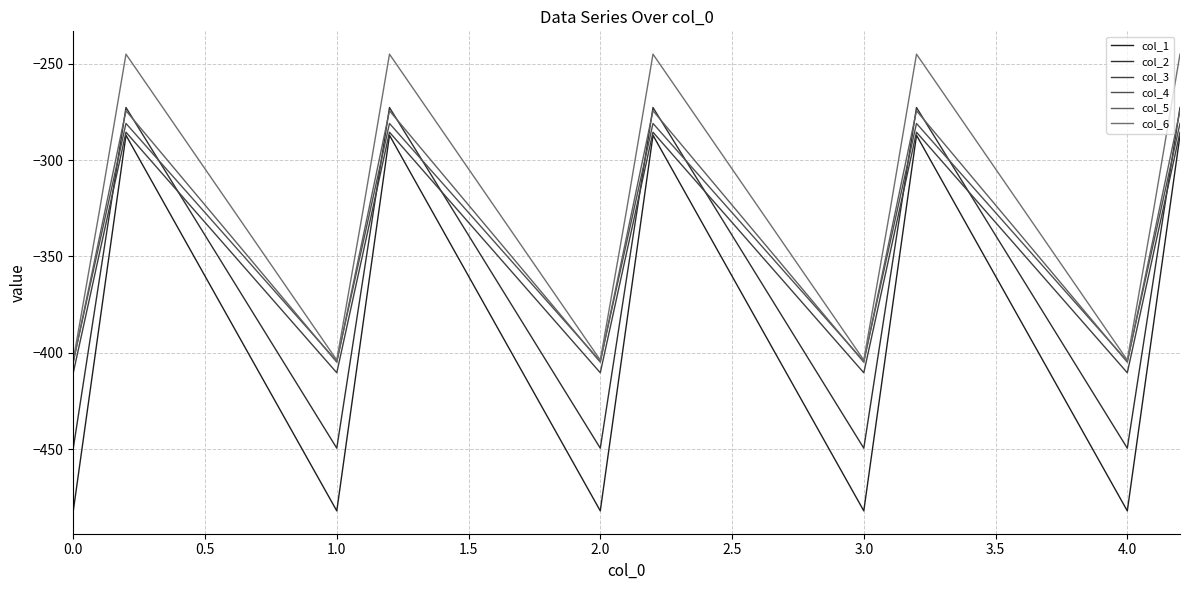

What is the value of the col_4 point at the 13th from the left?

-404.4